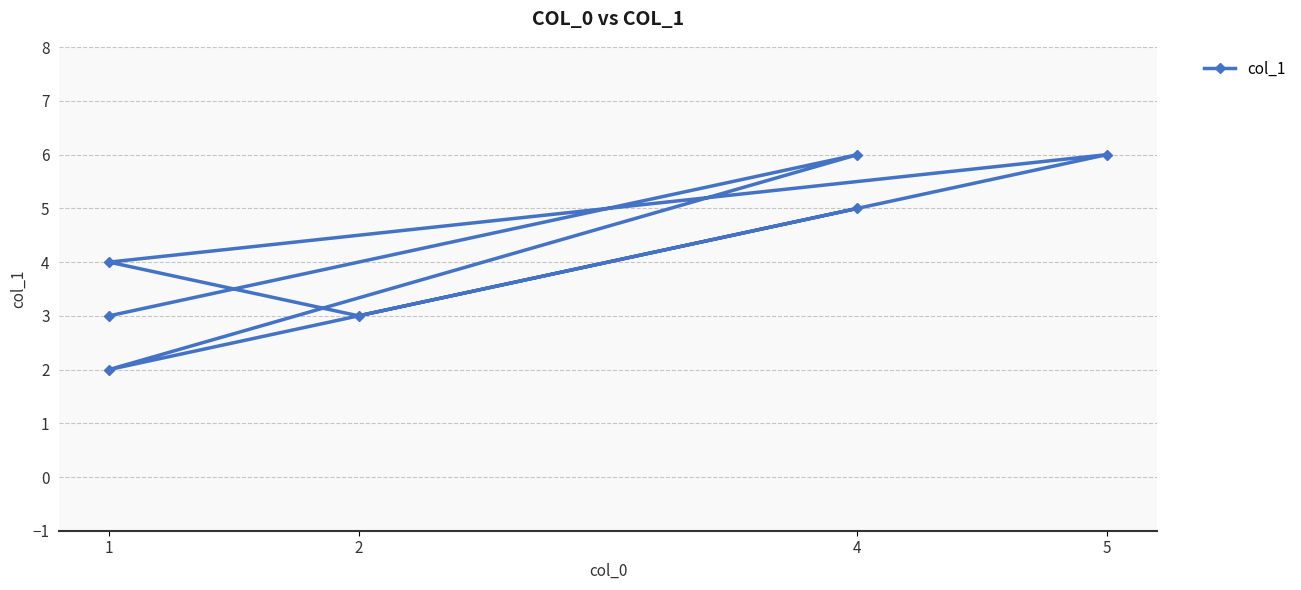

What is the minimum value shown in the chart?

2